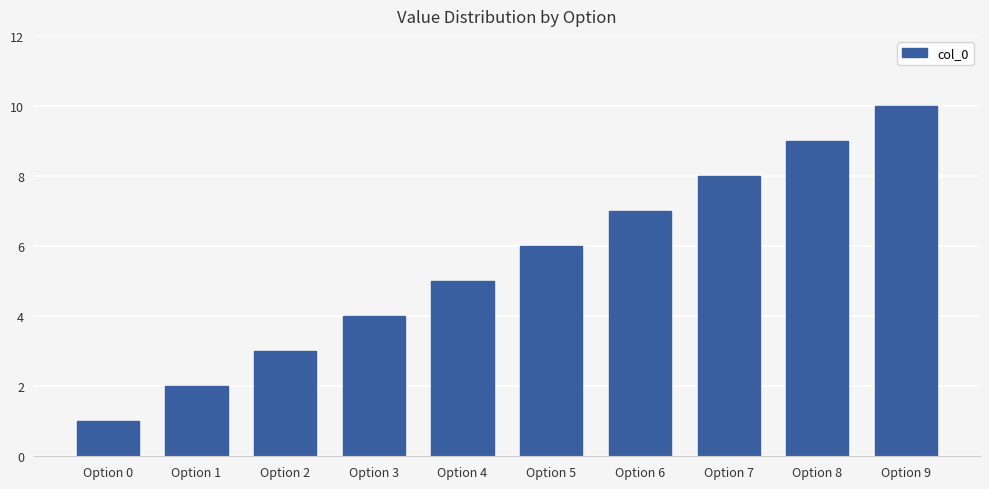

What is the difference between the second highest and minimum values?

8